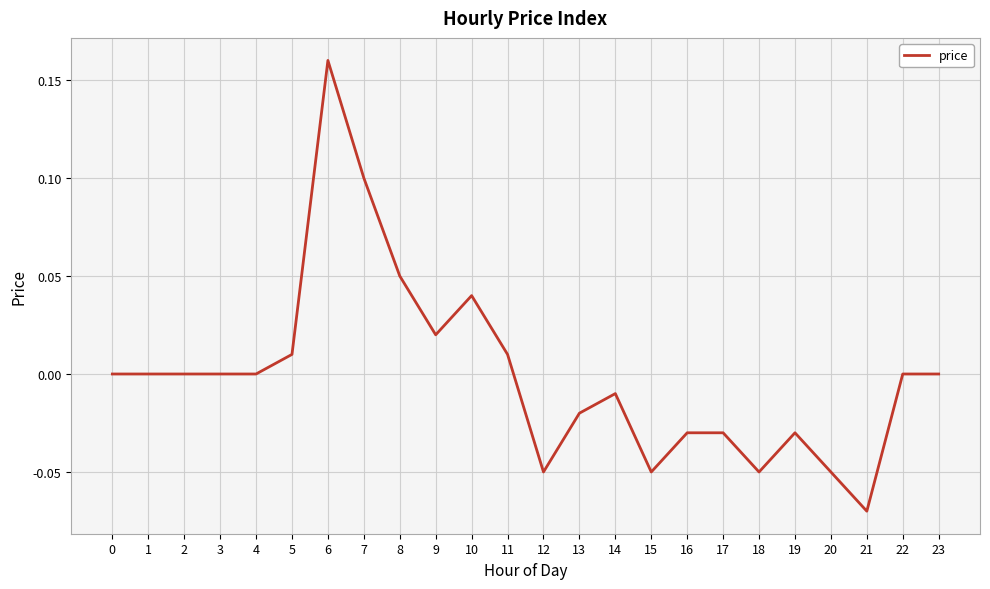

Which category has the lowest value across all series?

21